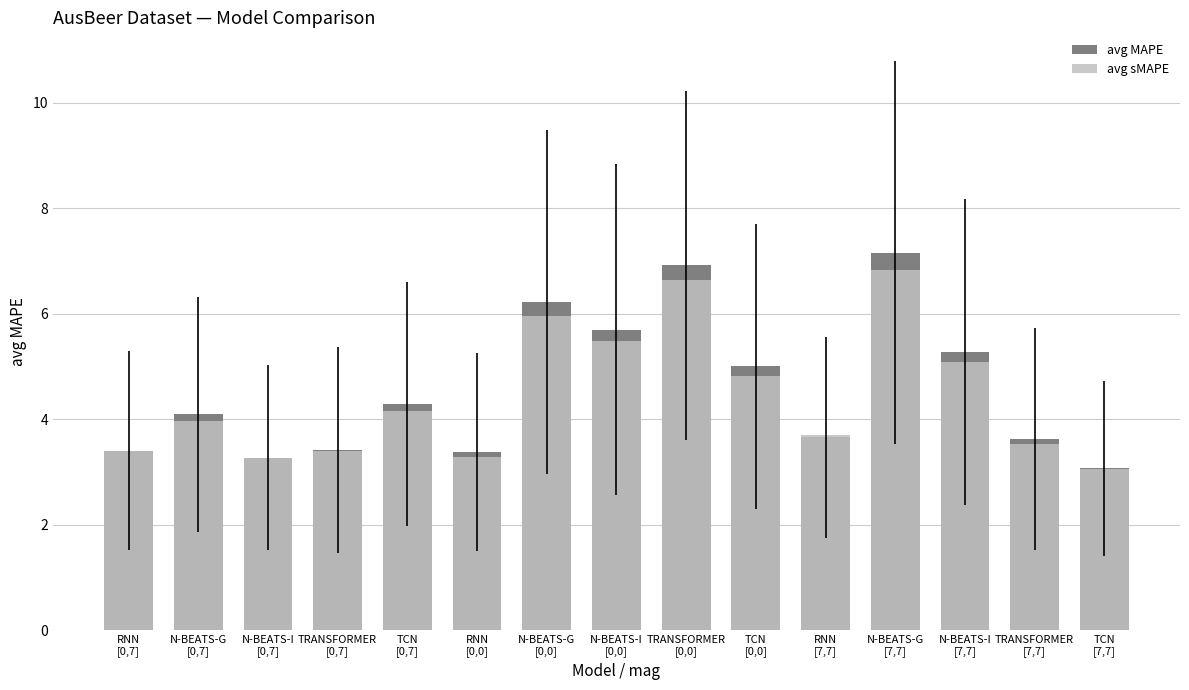

How many data points does each series have?

15